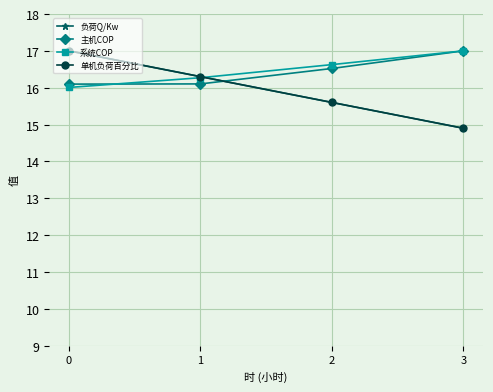

At 2, list the series in order from largest to smallest.

系统COP, 主机COP, 负荷Q/Kw, 单机负荷百分比